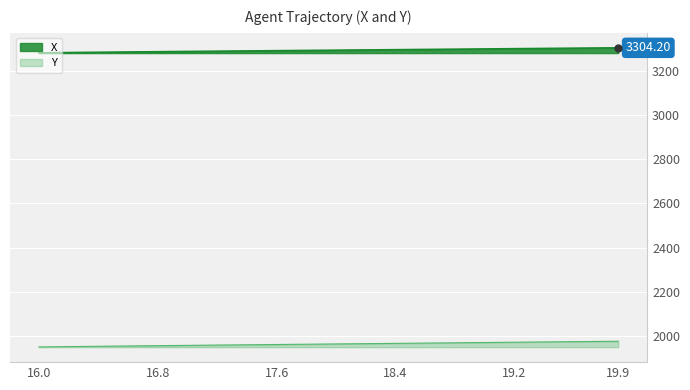

True or false: Y and X cross at least once.

False